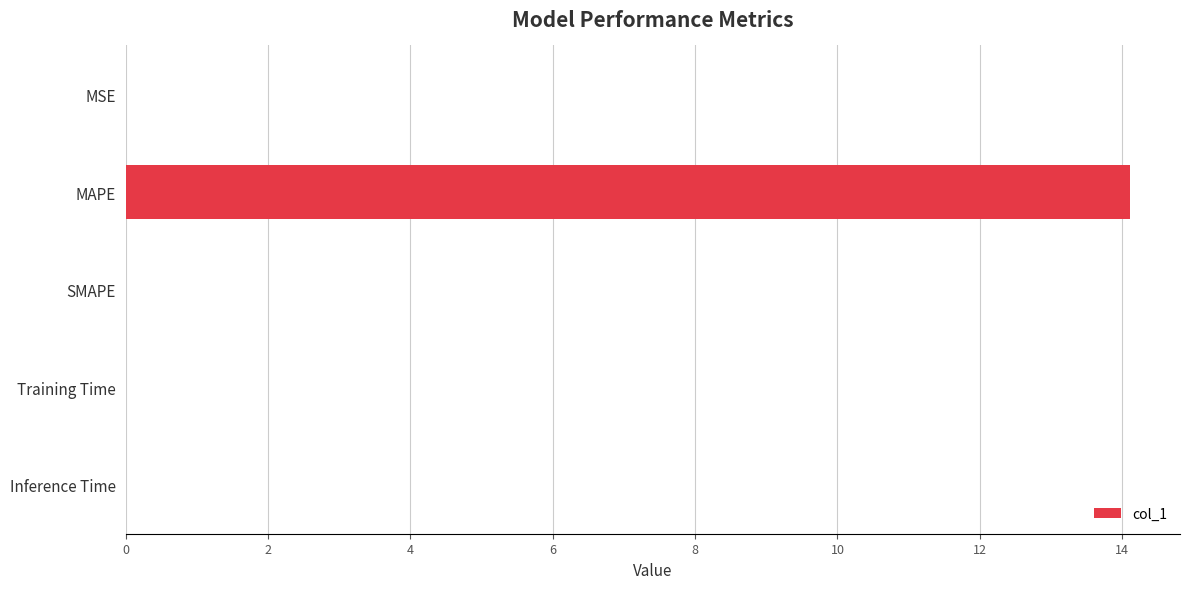

Read the value at MAPE.

14.1